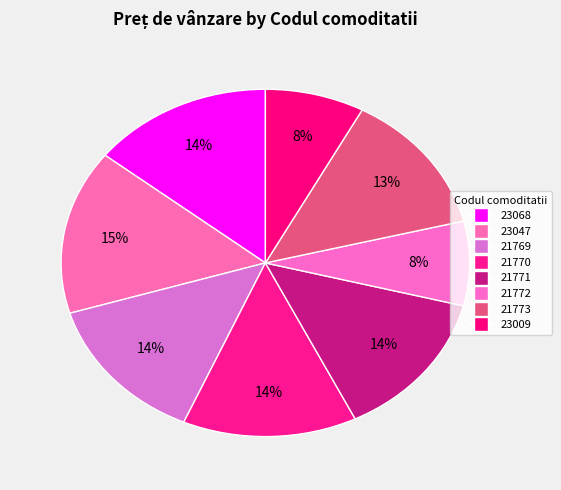

Count the number of slices in the pie.

8